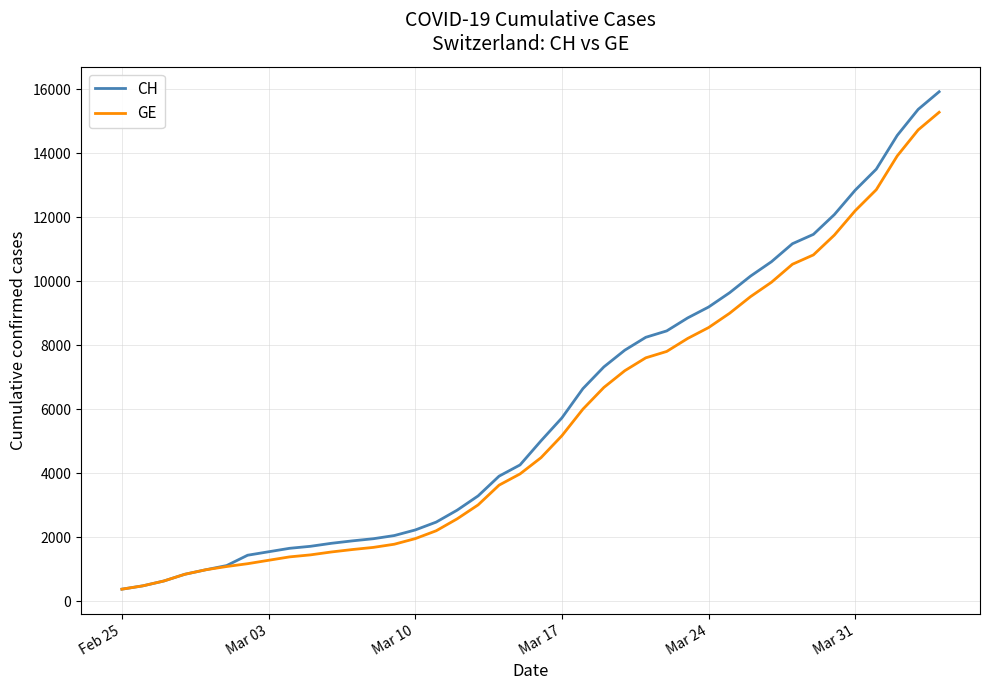

What is the highest value of the CH series?

15926